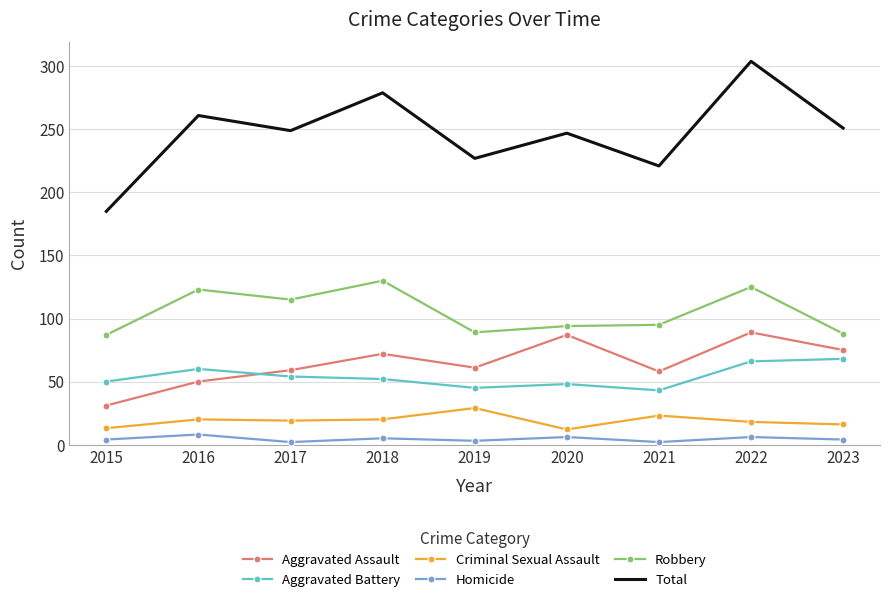

Rank the series by their maximum value, from lowest to highest.

Homicide, Criminal Sexual Assault, Aggravated Battery, Aggravated Assault, Robbery, Total